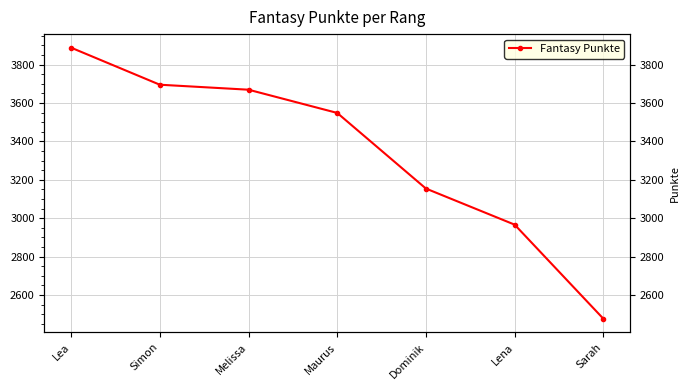

How many distinct data groups are displayed?

1